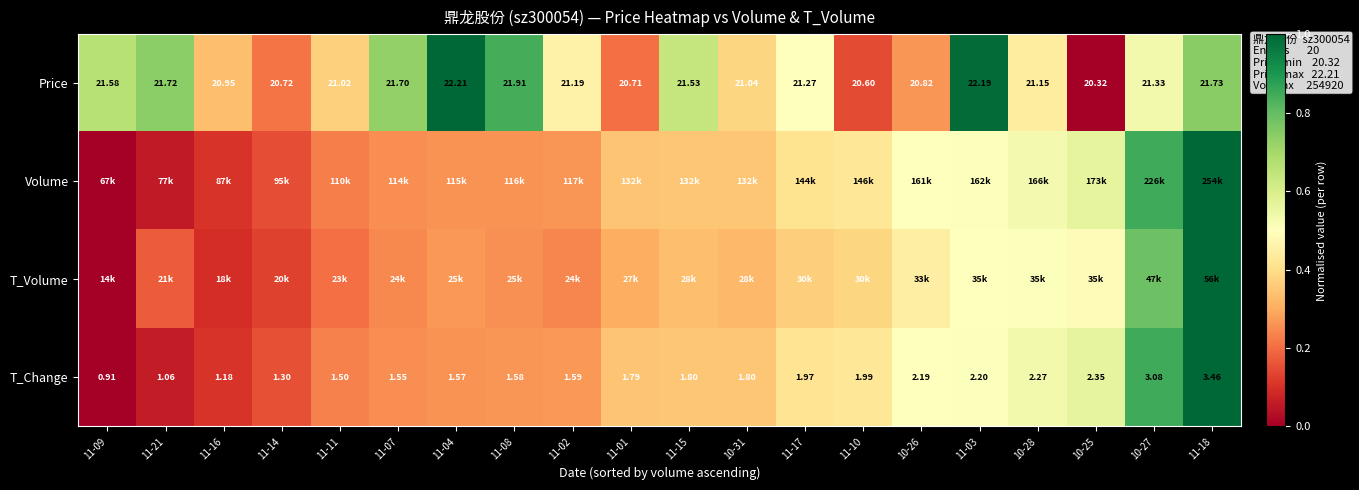

Count the number of categories in the chart.

20